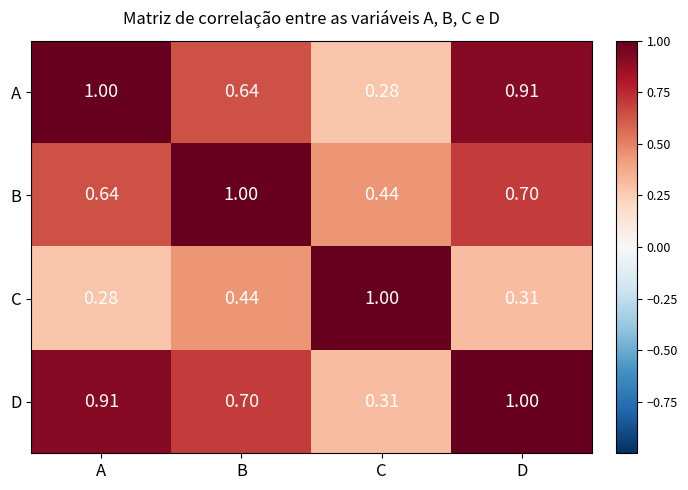

At how many categories does at least one series exceed 0?

4